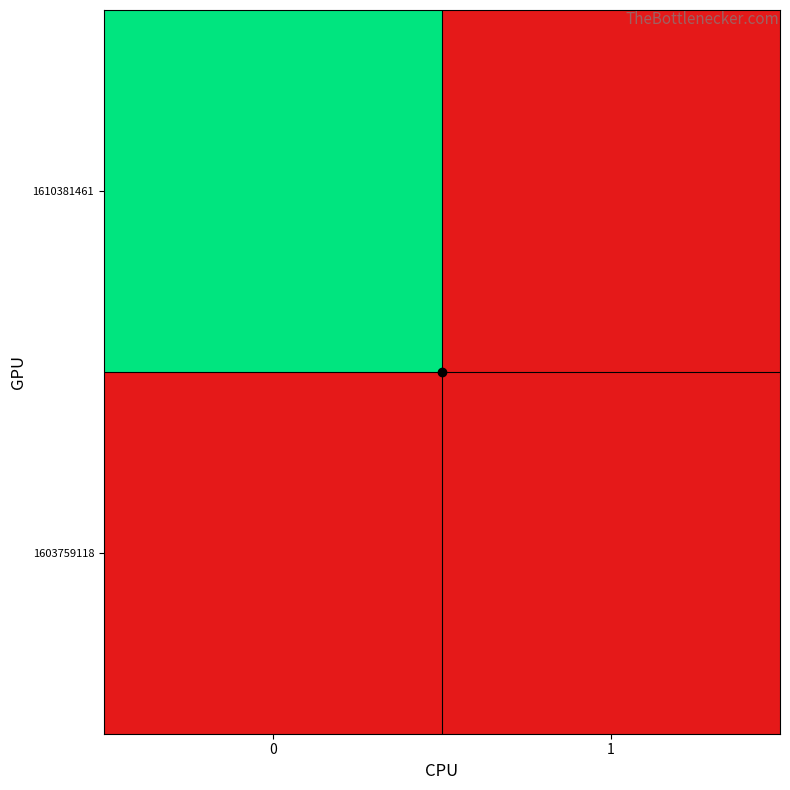

Reading left to right, transcribe all the data shown in this chart.

row_0: 0	0
row_1: 1	0